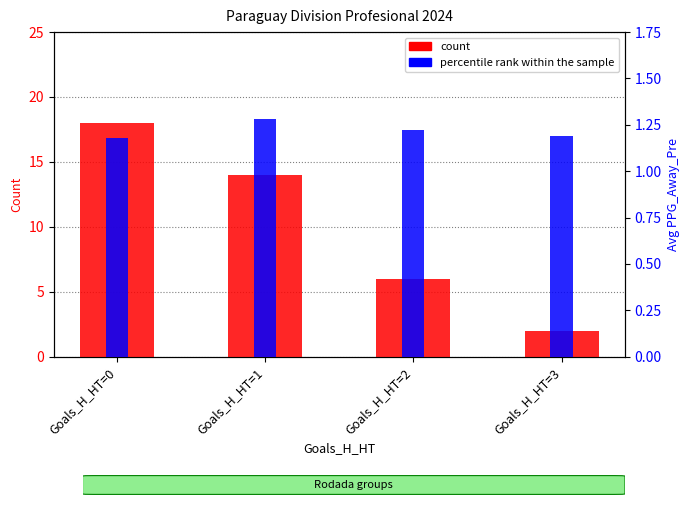

What are all the series names shown in the legend?

count, percentile rank within the sample